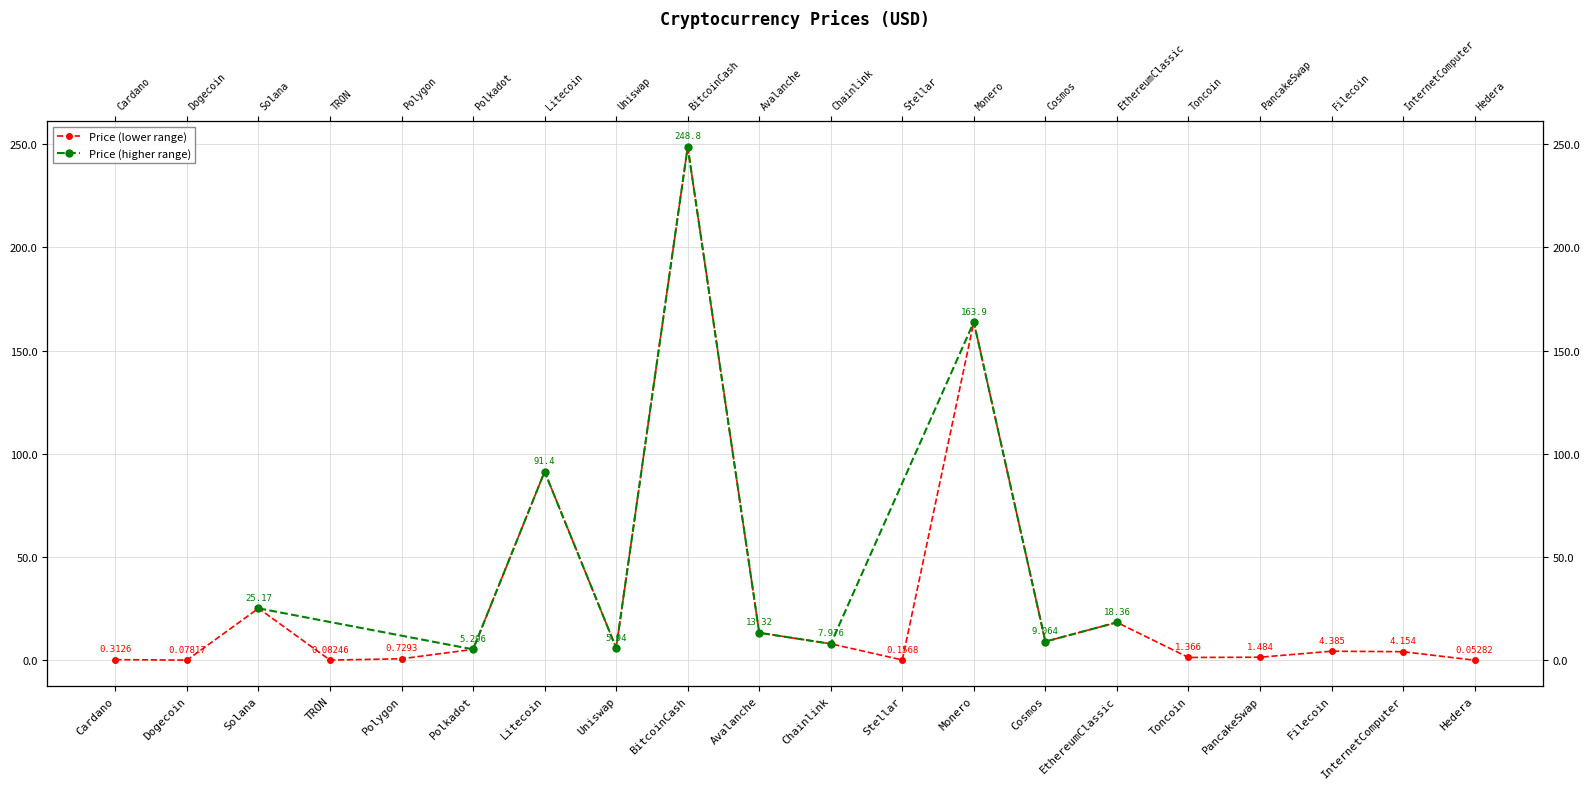

Reading left to right, transcribe all the data shown in this chart.

Cardano=0.3	Dogecoin=0.1	Solana=25.2	TRON=0.1	Polygon=0.7	Polkadot=5.3	Litecoin=91.4	Uniswap=5.9	BitcoinCash=248.8	Avalanche=13.3	Chainlink=8.0	Stellar=0.2	Monero=163.9	Cosmos=9.1	EthereumClassic=18.4	Toncoin=1.4	PancakeSwap=1.5	Filecoin=4.4	InternetComputer=4.2	Hedera=0.1